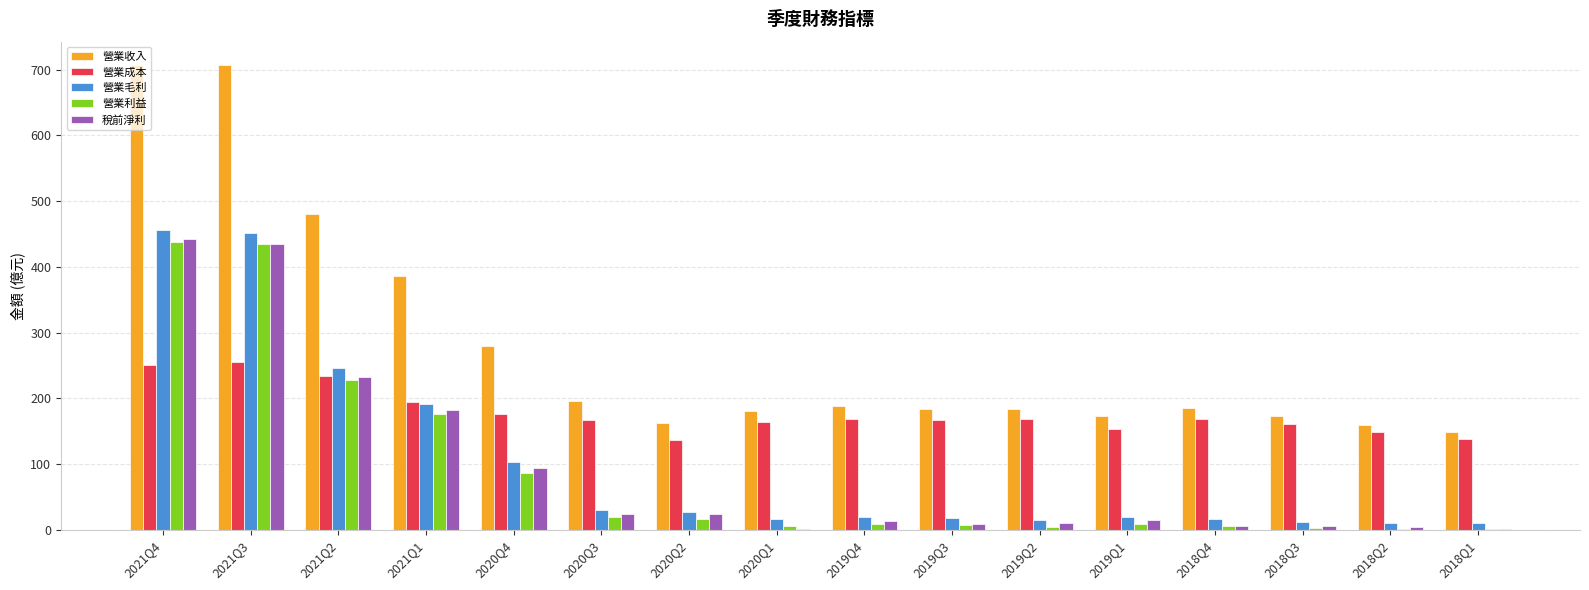

At which label does 營業收入 first exceed 185?

2021Q4